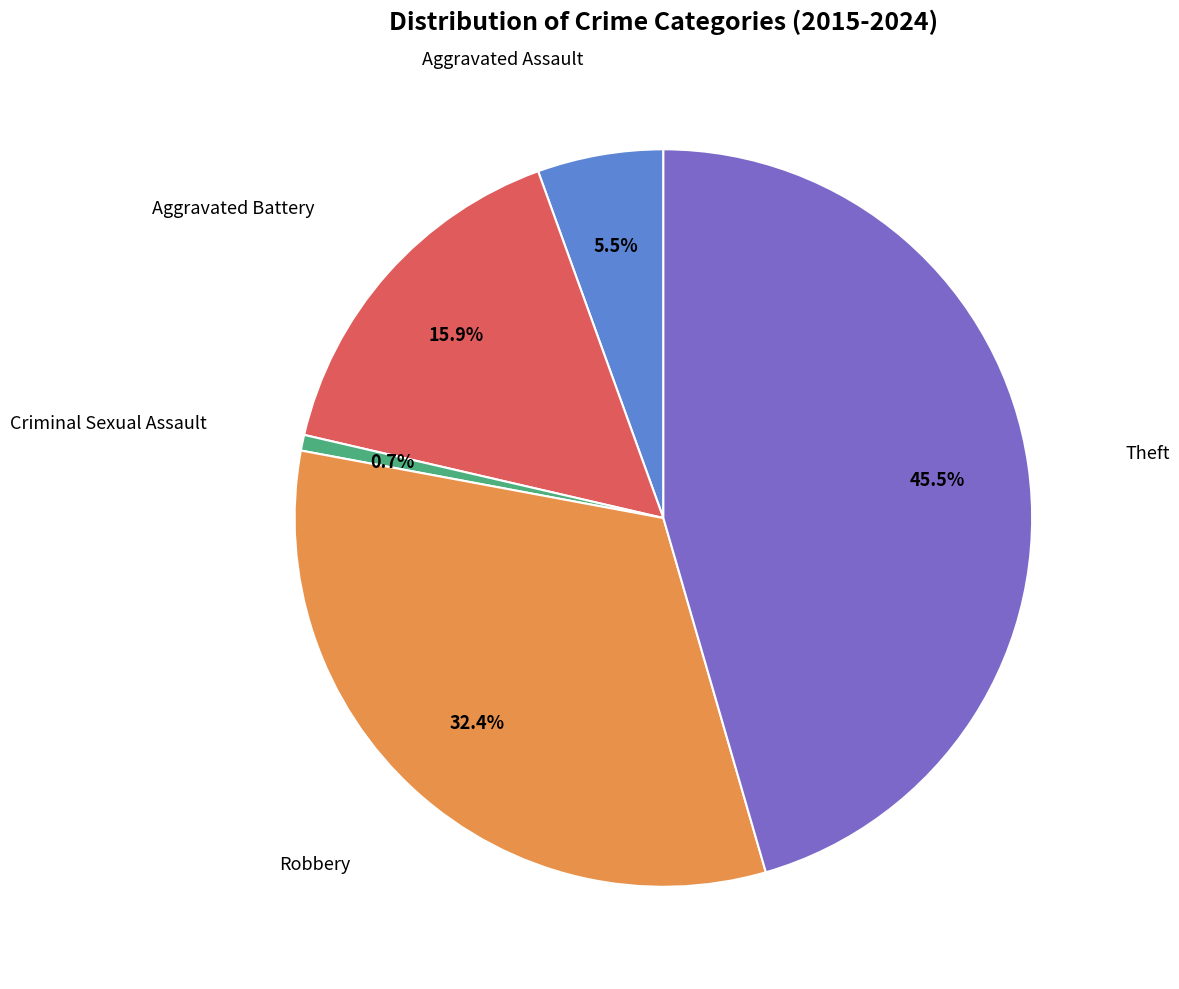

Does any single category account for the majority?

No